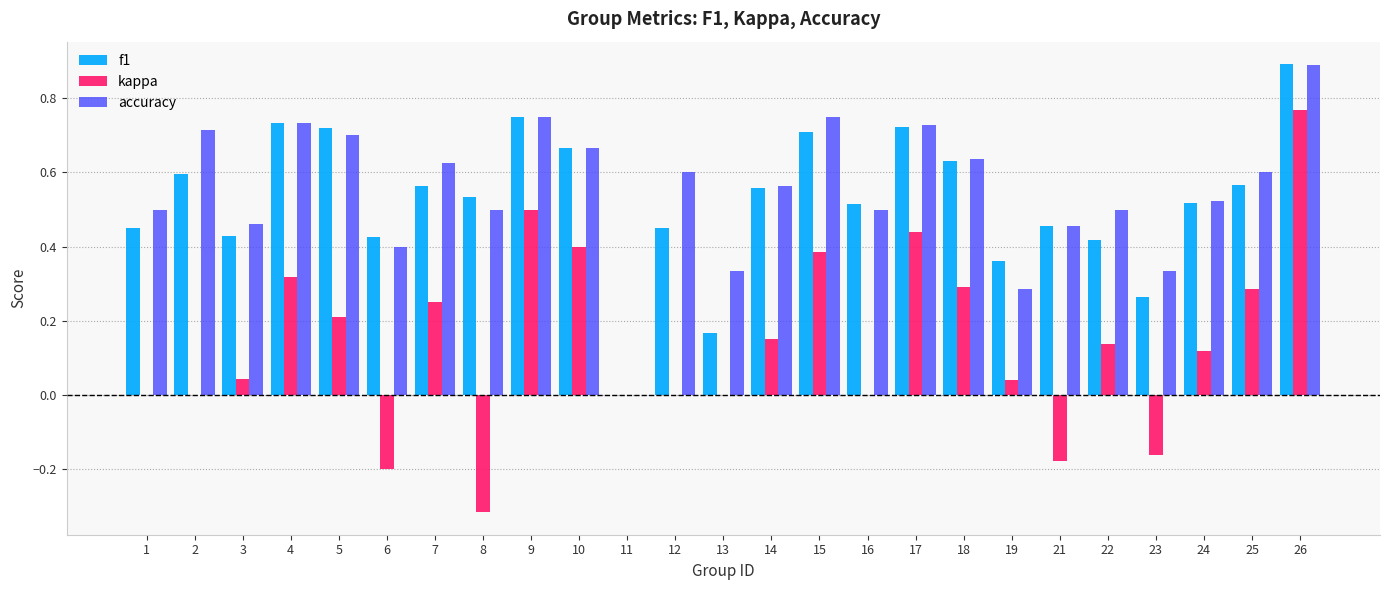

Which series has the largest total across all categories?

accuracy